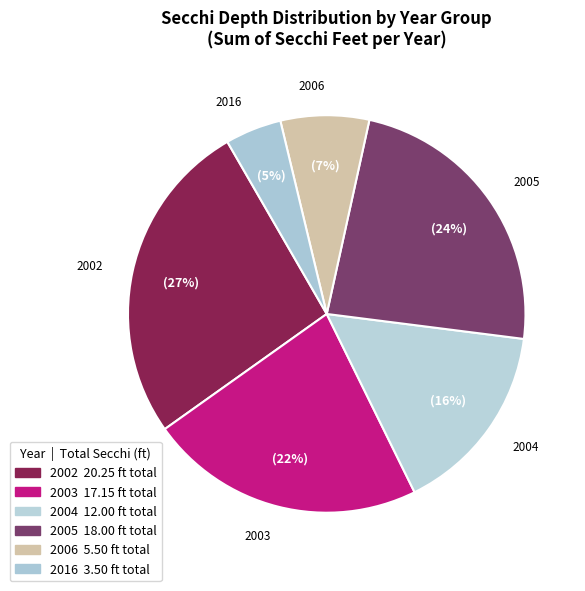

Is it true that 2016 is 5% of the pie?

True